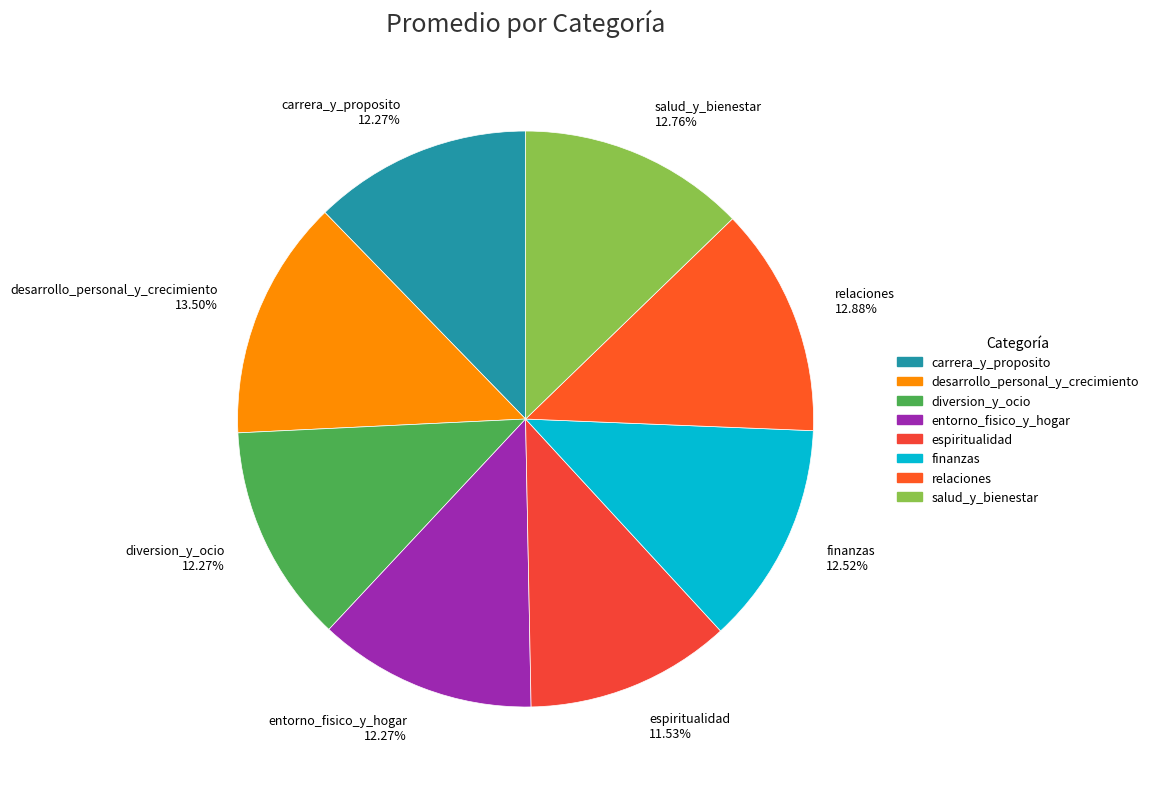

Is there any slice that represents more than half of the pie?

No